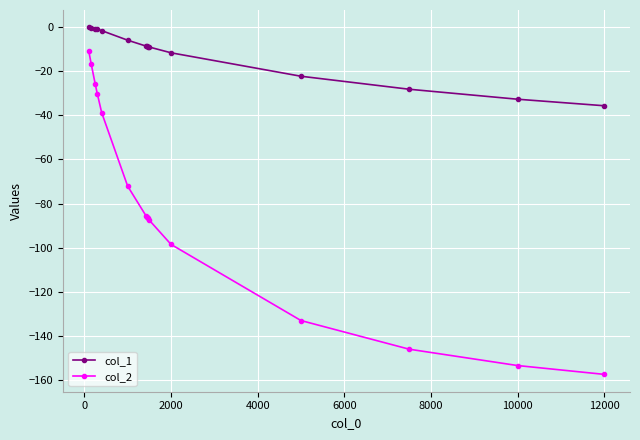

What is the minimum value shown in the chart?

-157.4